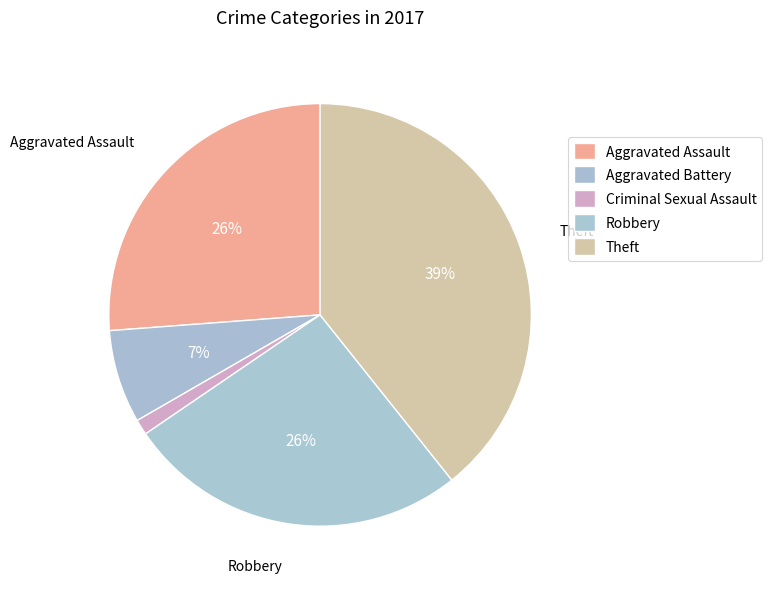

Do Aggravated Battery and Aggravated Assault together represent more than half of the pie?

No